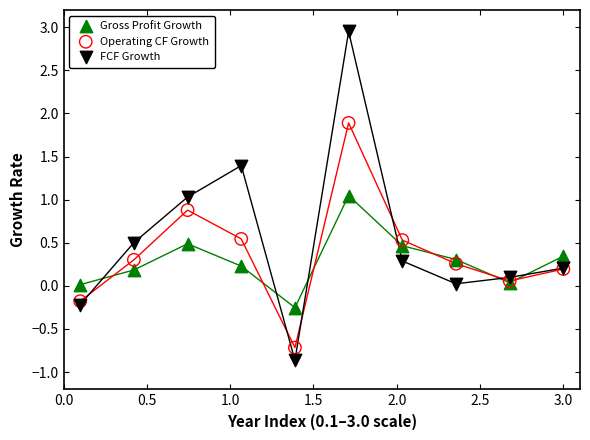

Which series has the largest Y range (max minus min)?

FCF Growth